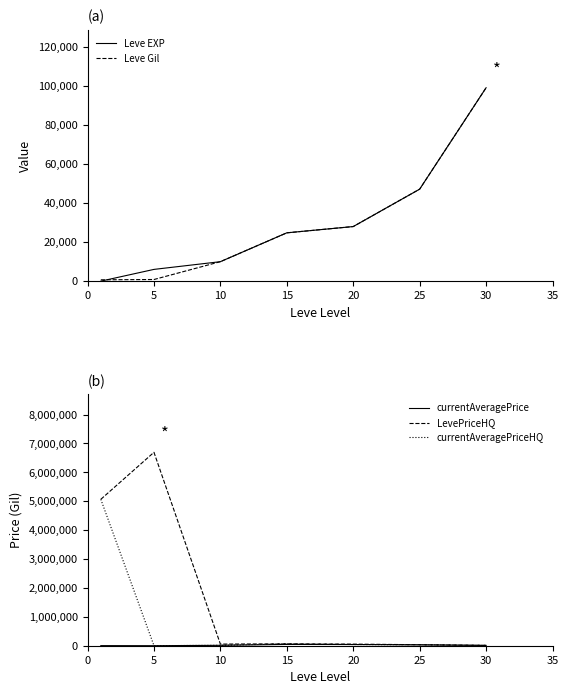

What are all the series names shown in the legend?

Leve EXP, Leve Gil, currentAveragePrice, LevePriceHQ, currentAveragePriceHQ